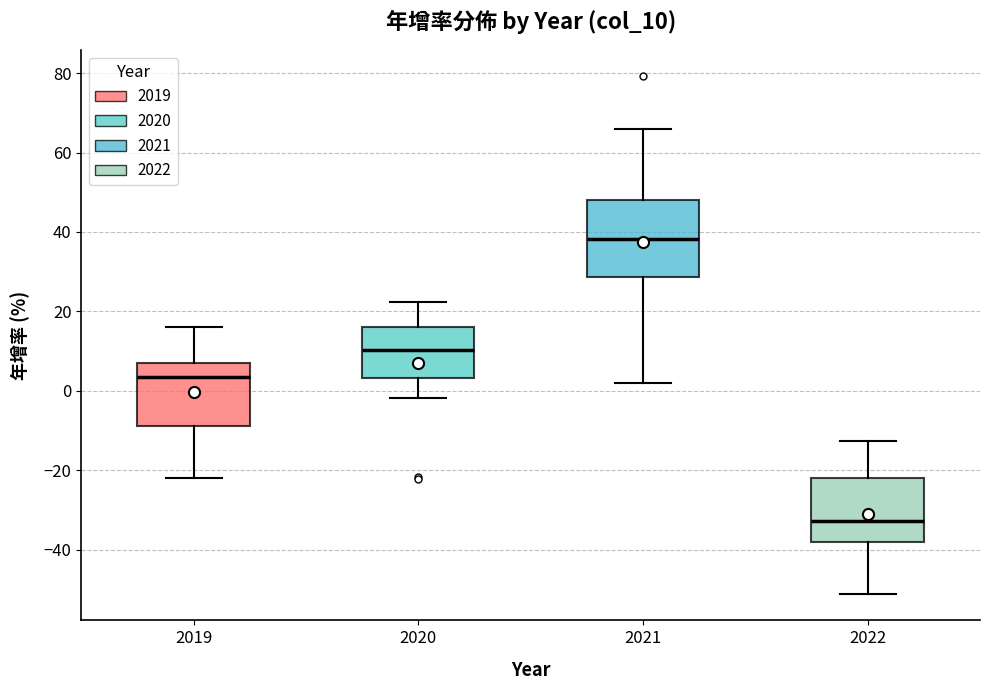

Which box has the lowest median line?

2022